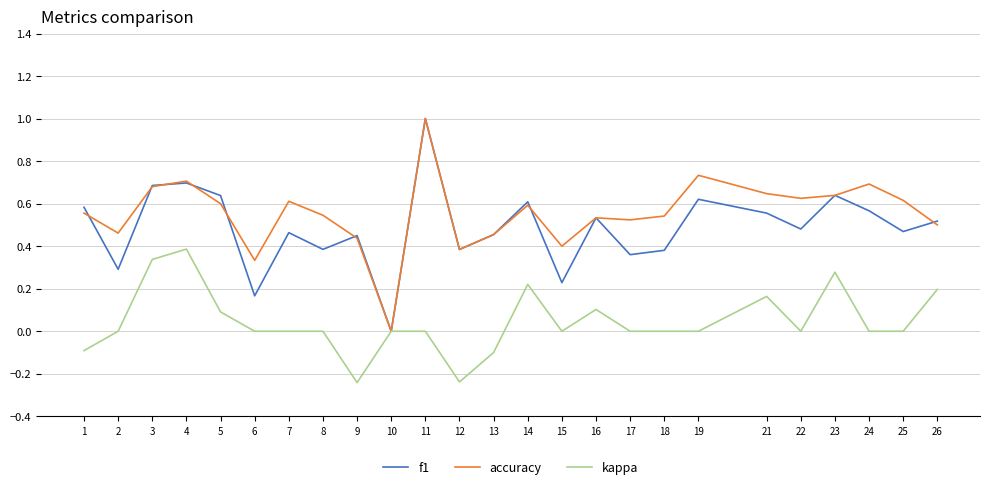

Is the value of accuracy at 9 greater than the value of kappa at 11?

Yes